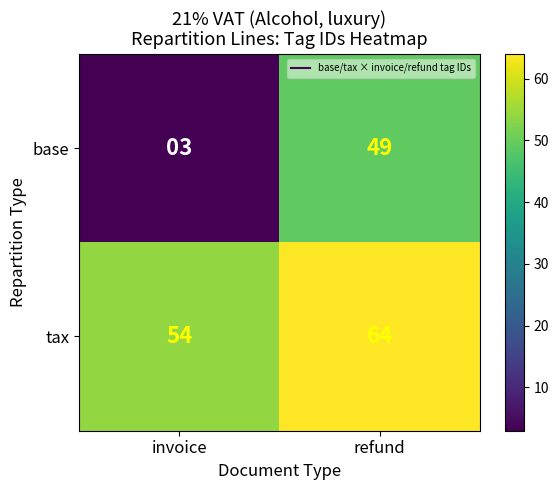

Which series has the largest total across all categories?

tax